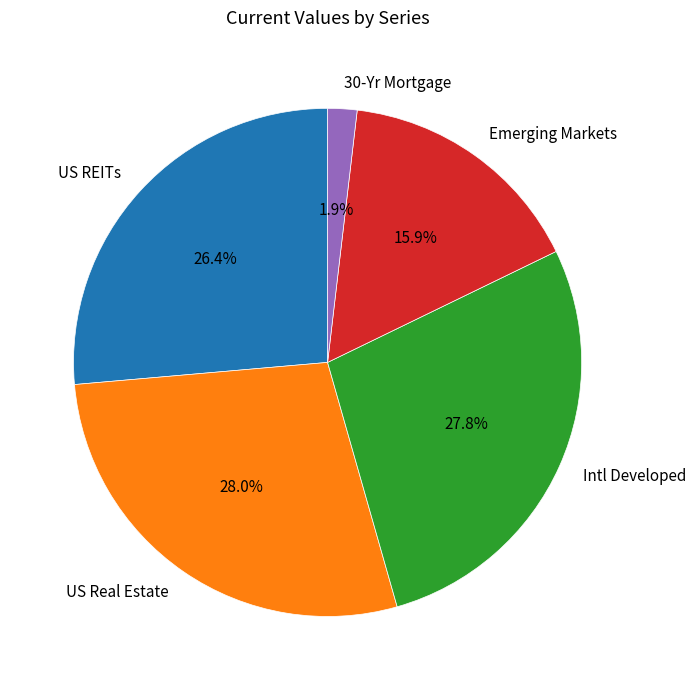

Does US REITs represent more than half of the total?

No